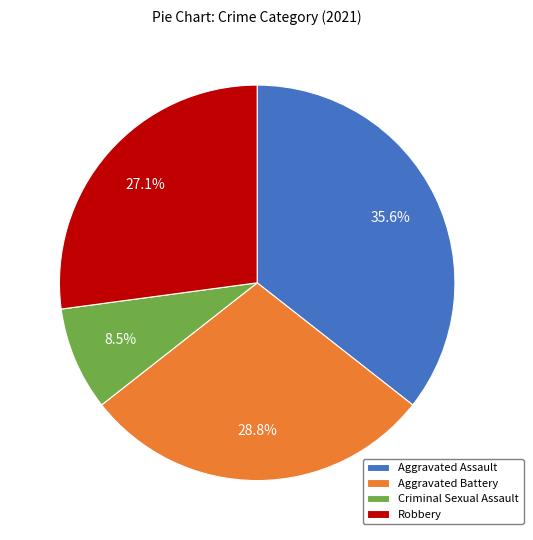

Rank the categories by value from lowest to highest.

Criminal Sexual Assault, Robbery, Aggravated Battery, Aggravated Assault